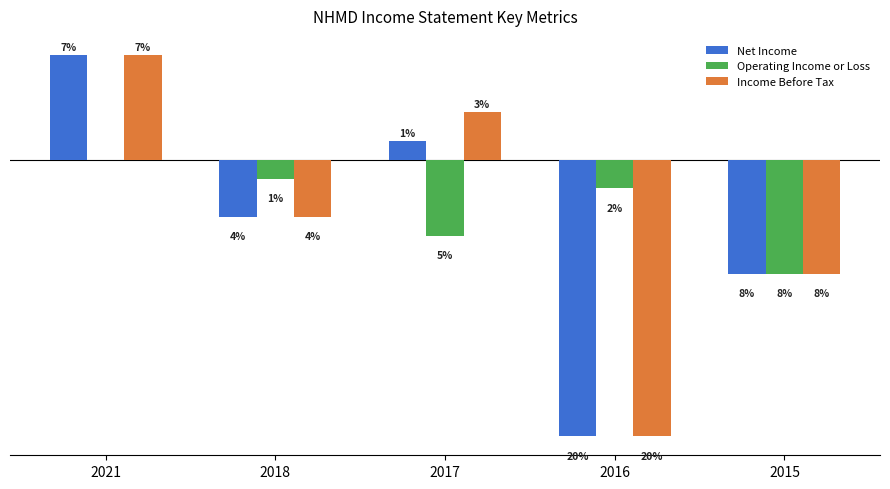

Count the Income Before Tax values in the range -1200 to 500.

3